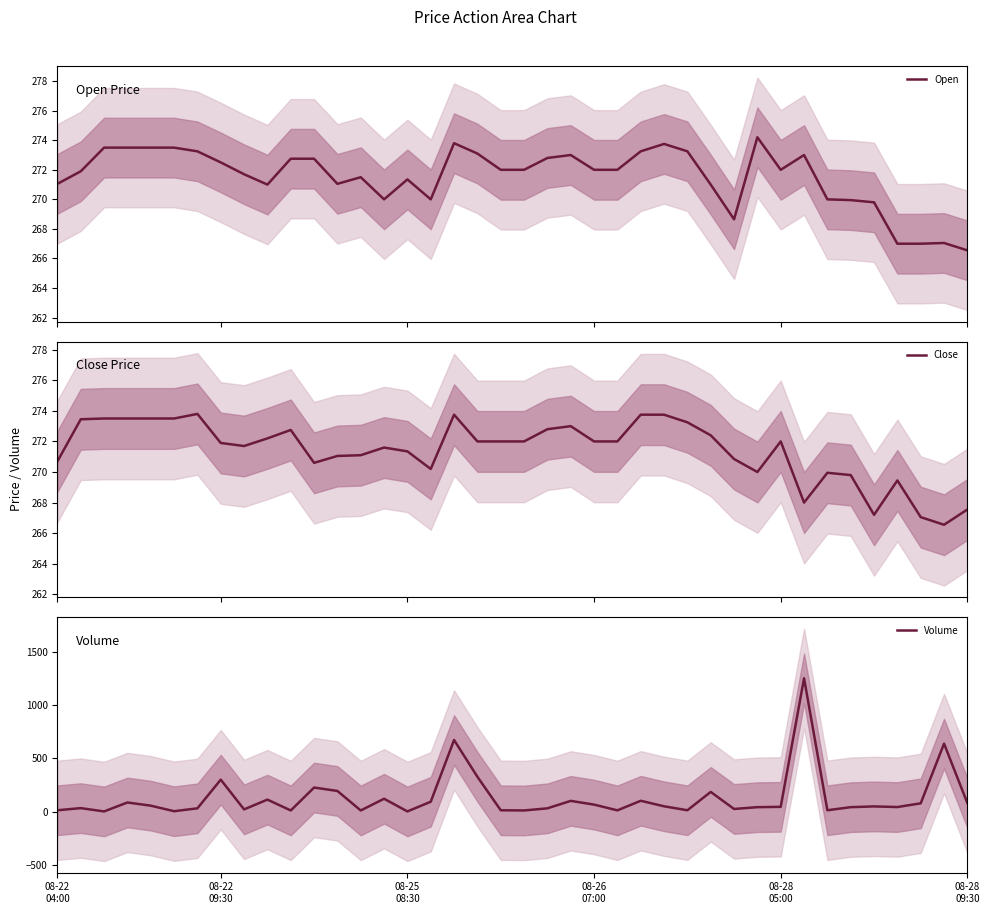

Where is Volume nearest to the value 625?

38